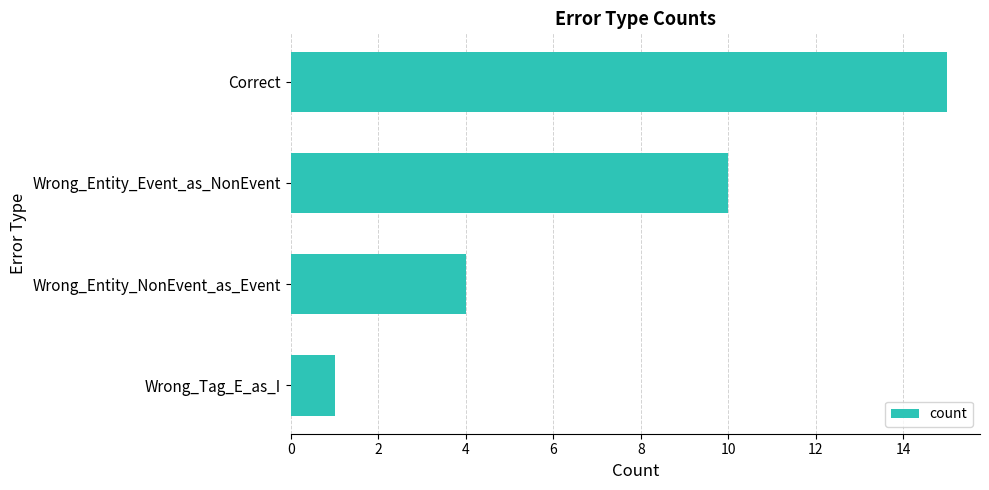

How many bars are there in total?

4